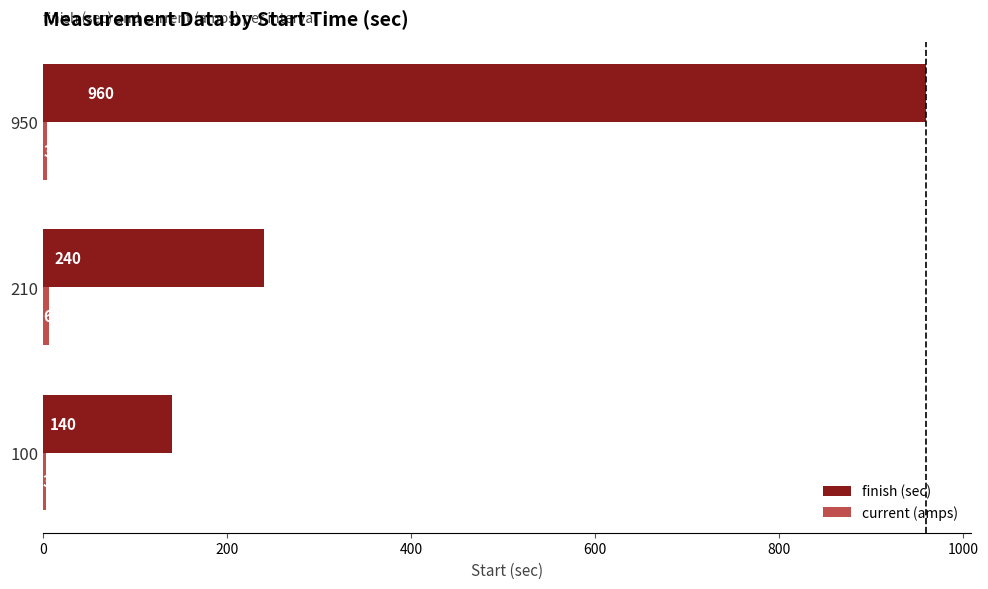

Which series has the largest range (max minus min)?

finish (sec)